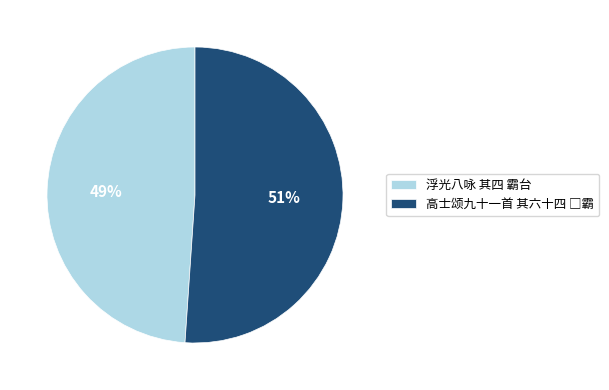

To the nearest percent, what percentage of the pie is 浮光八咏 其四 霸台?

49%